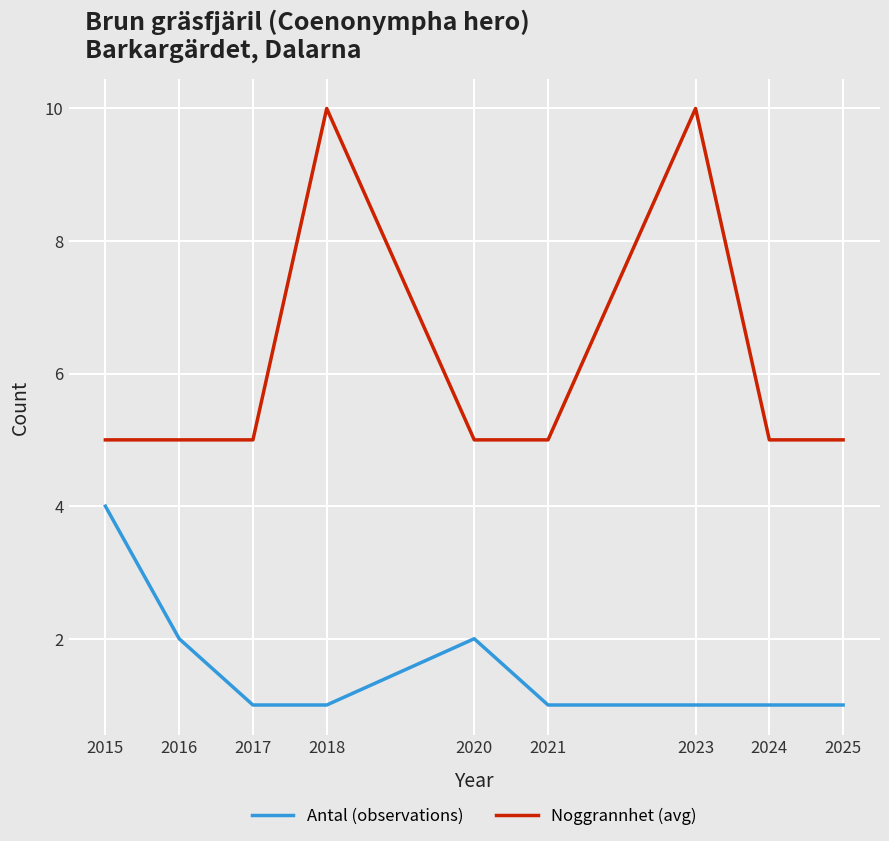

What is the total value across all series at 2015?

9